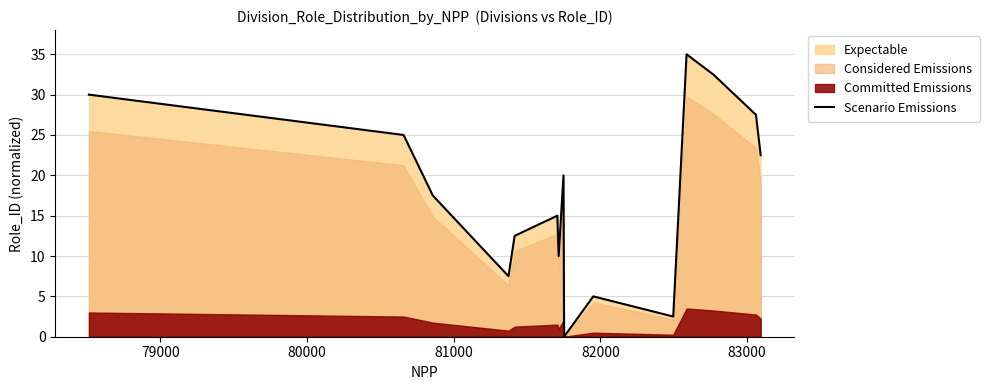

What is the highest value of the Scenario Emissions series?

35.0